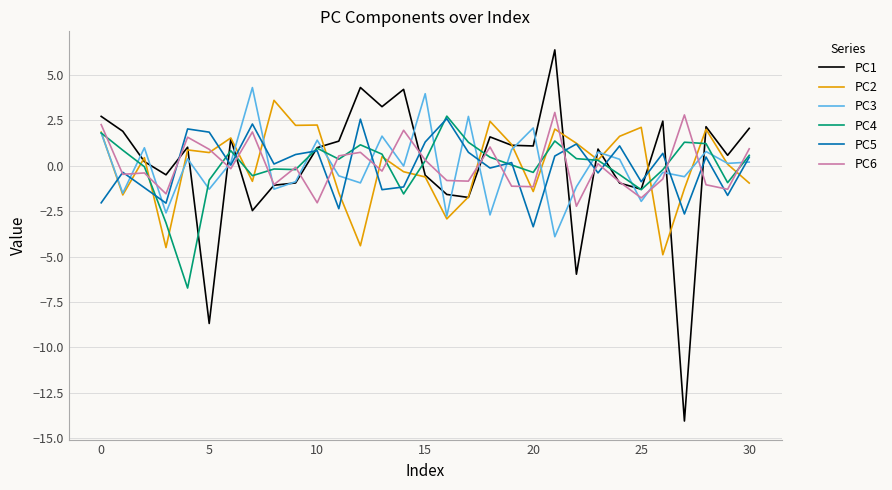

Which series has the widest spread of values?

PC1